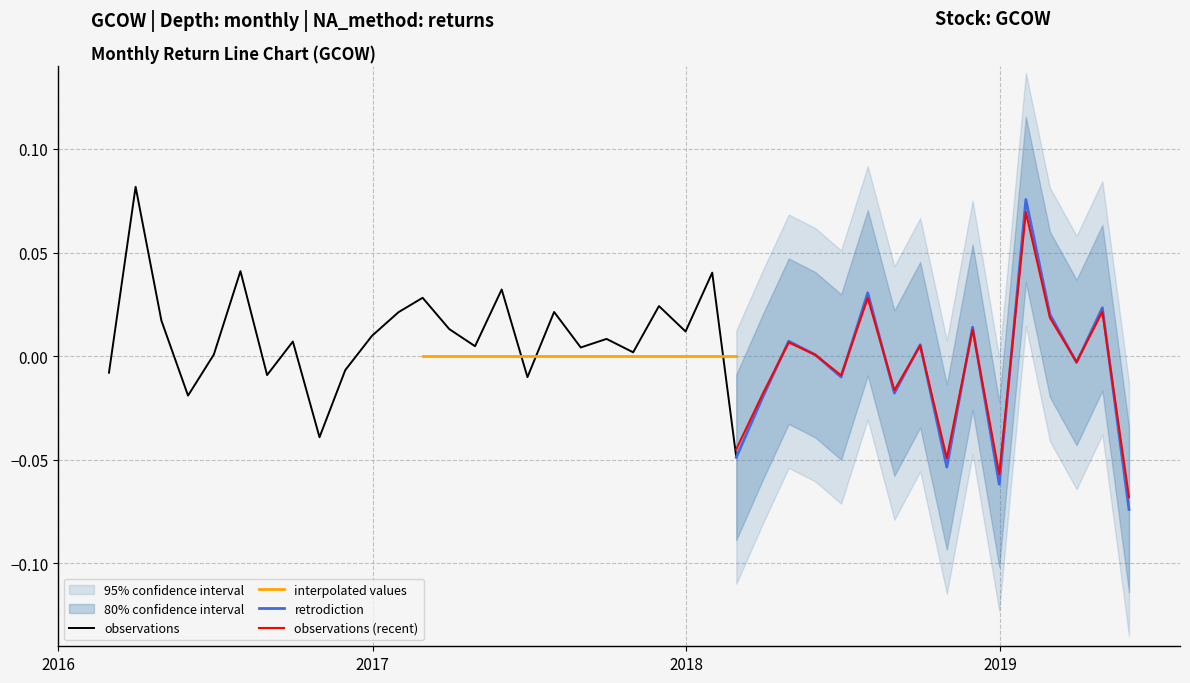

How many data points are less than 0?

14